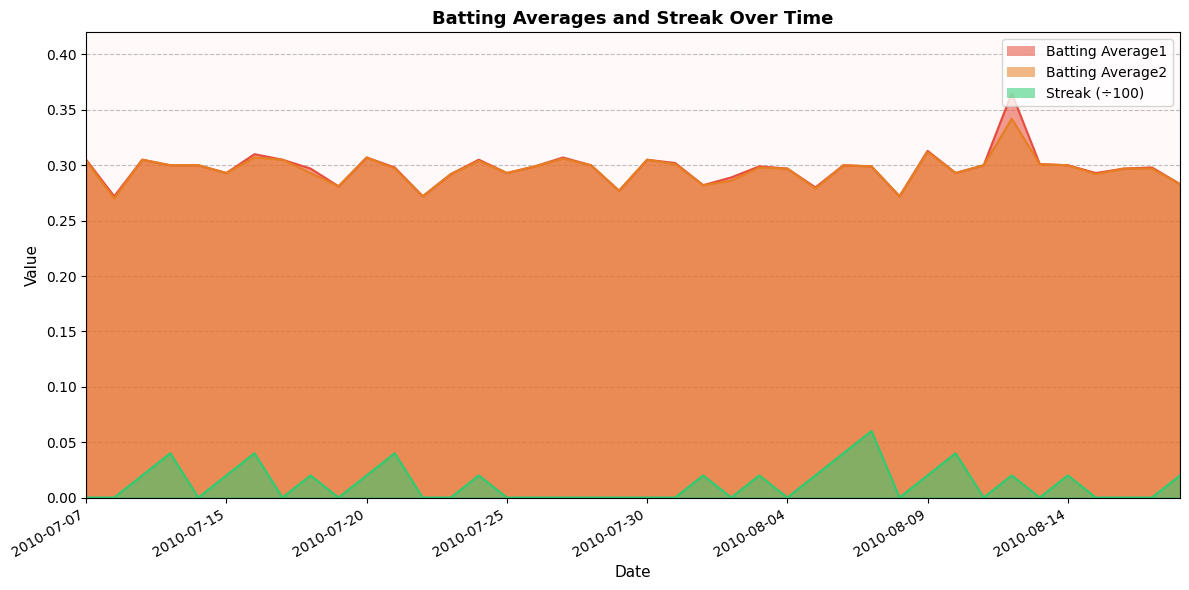

Is the value of Streak at 2010-07-15 greater than the value of Batting Average2 at 2010-08-18?

No